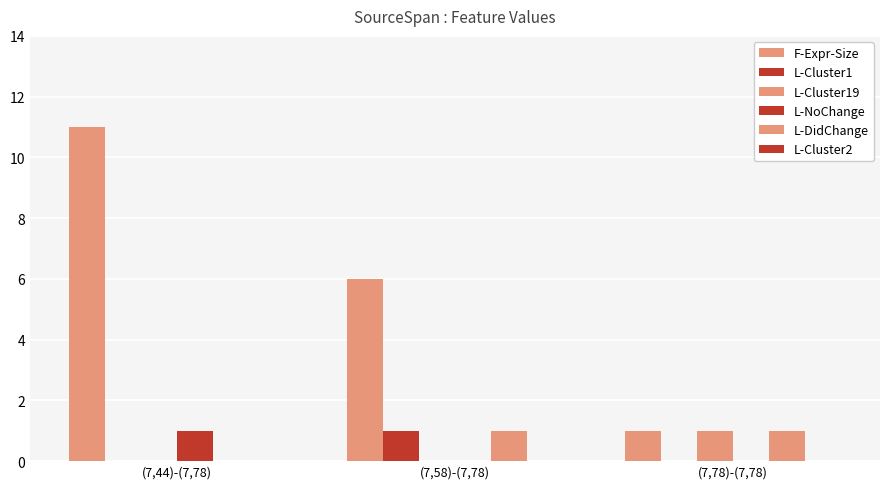

How many data points does each series have?

3